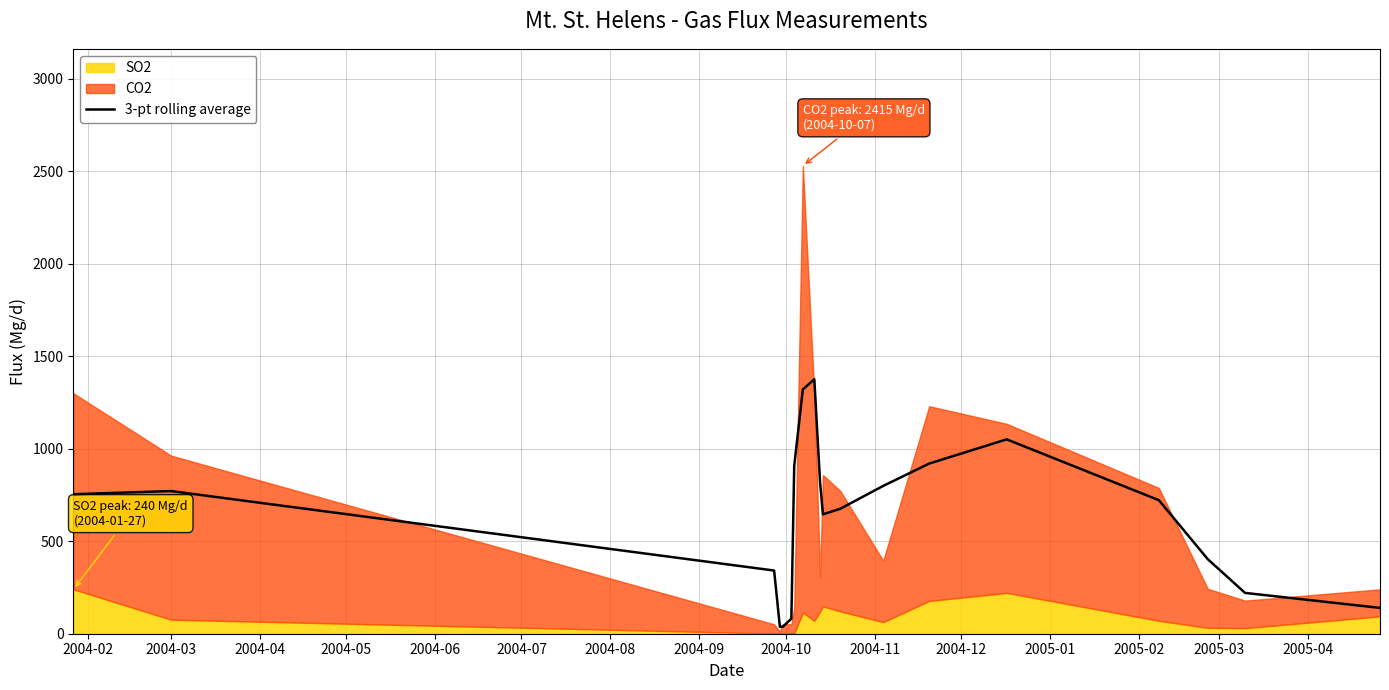

True or false: the data has more than 2 interior local peaks.

True